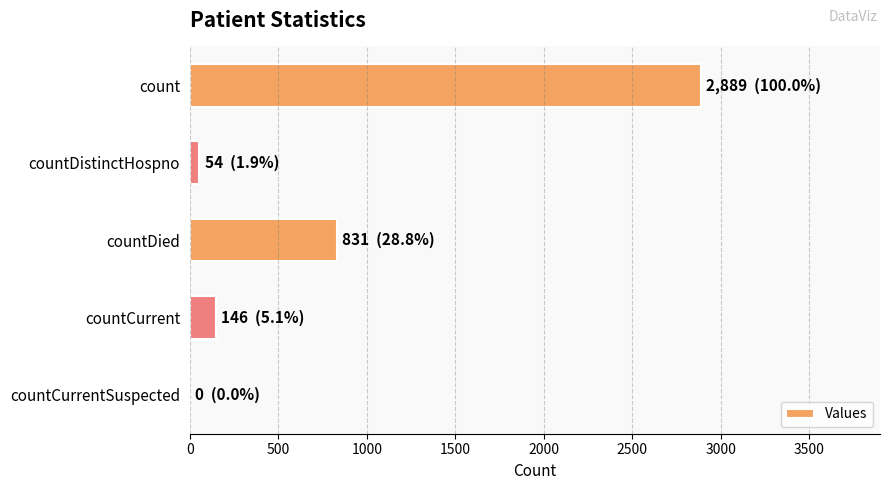

At which label is the value closest to 1444?

countDied